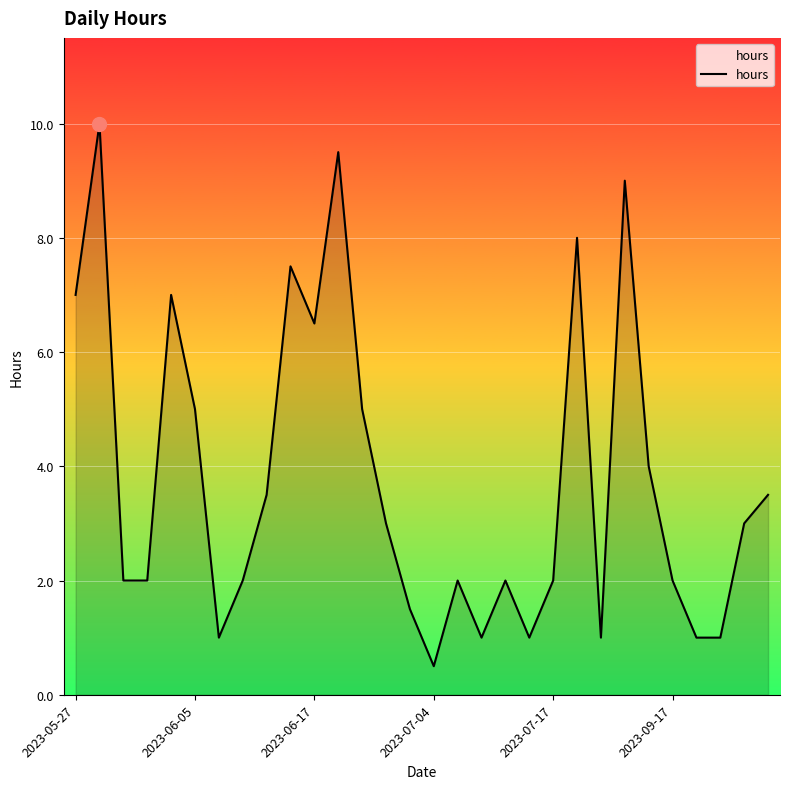

What is the maximum value shown in the chart?

10.0